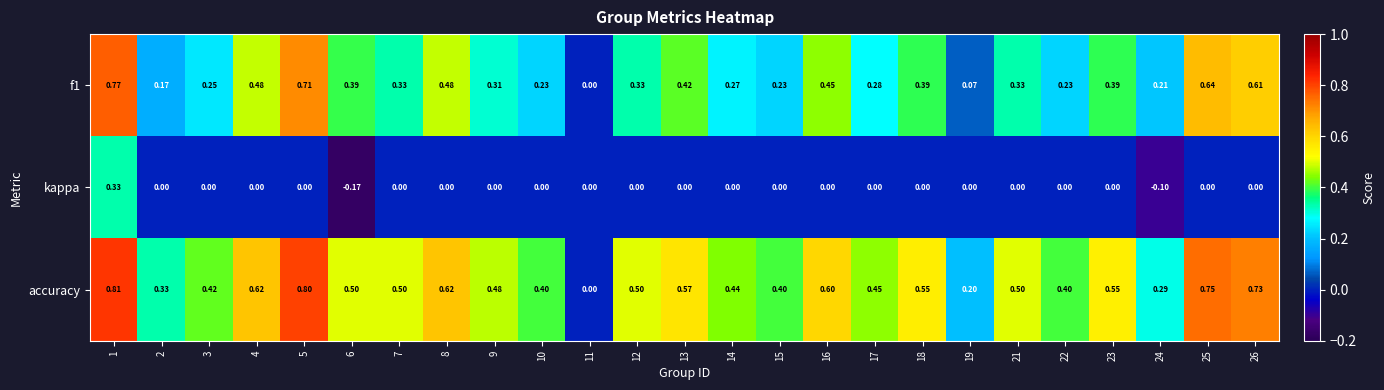

List the series in order of their peak value, lowest first.

kappa, f1, accuracy